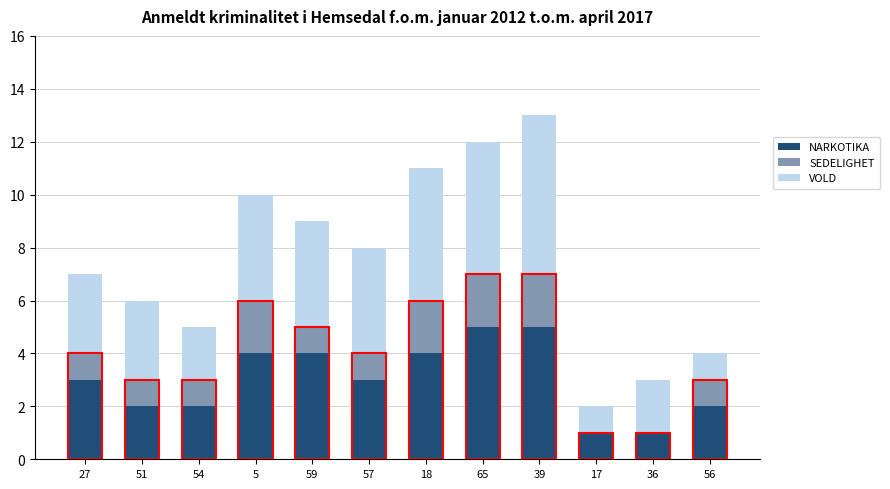

What is the maximum value for NARKOTIKA?

5